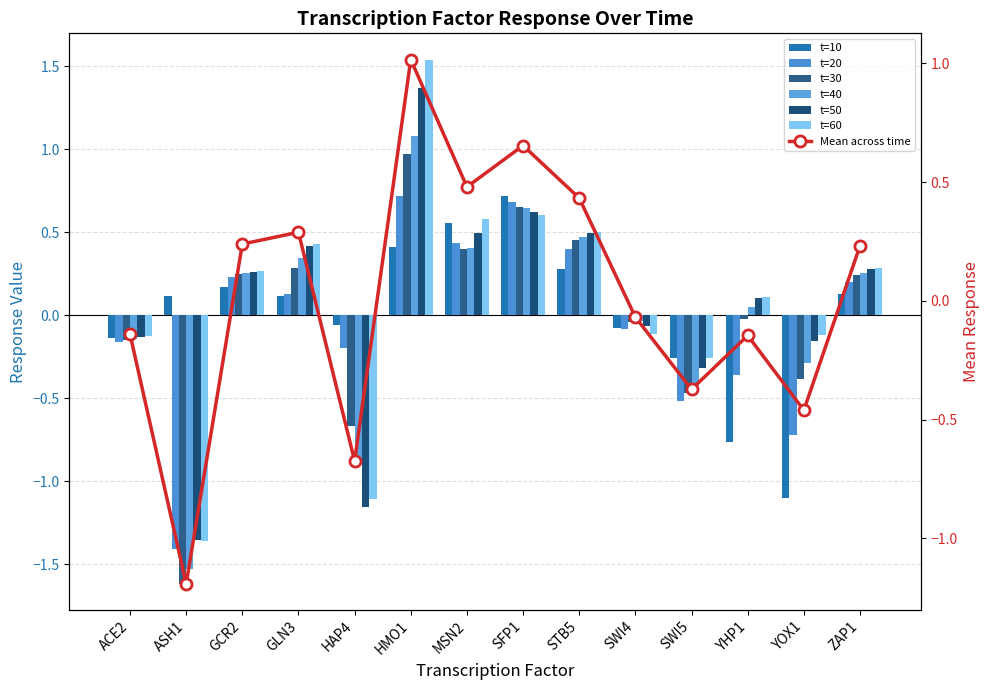

At which label does t=20 reach its minimum?

ASH1